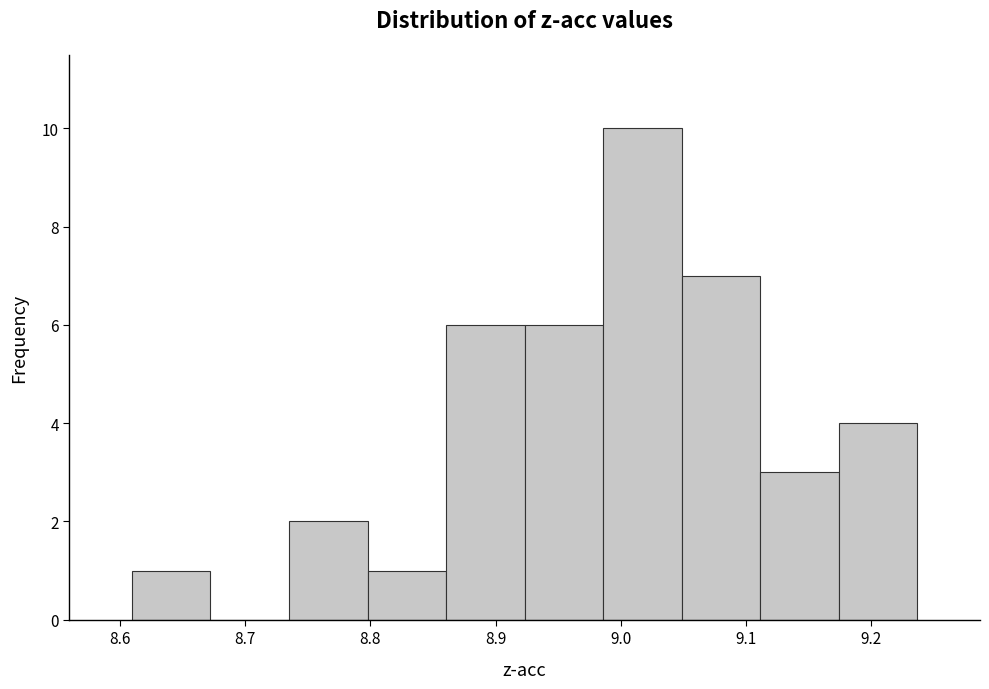

Reading left to right, list every bar in this chart as the range it spans on the x-axis followed by its height. Neither the bar edges nor the heights are printed on the chart, so give them approximately, as read against the axes.

8.61 to 8.67: 1
8.67 to 8.74: 0
8.74 to 8.80: 2
8.80 to 8.86: 1
8.86 to 8.92: 6
8.92 to 8.99: 6
8.99 to 9.05: 10
9.05 to 9.11: 7
9.11 to 9.17: 3
9.17 to 9.24: 4